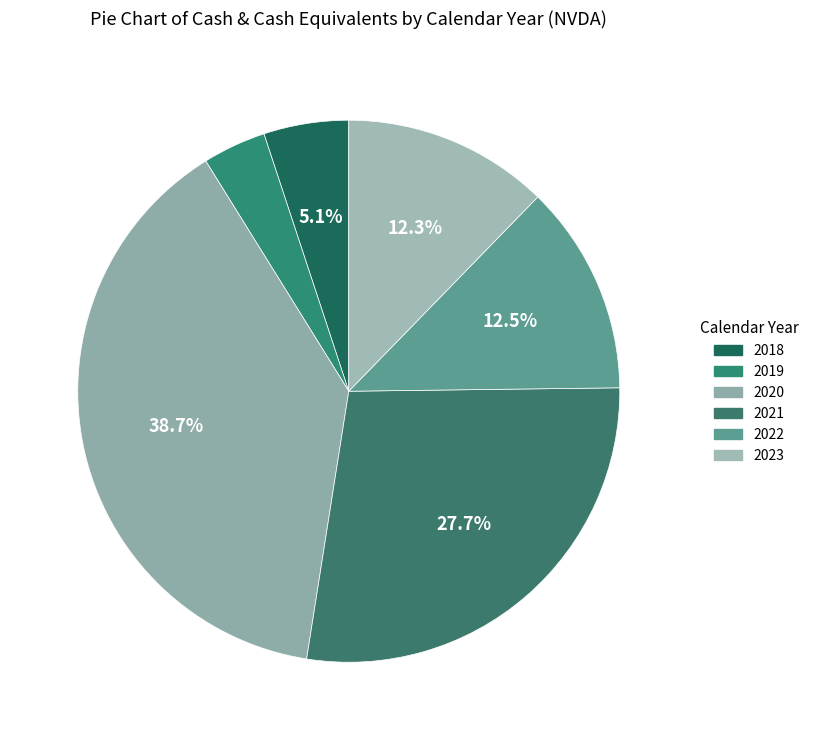

Count the number of slices in the pie.

6